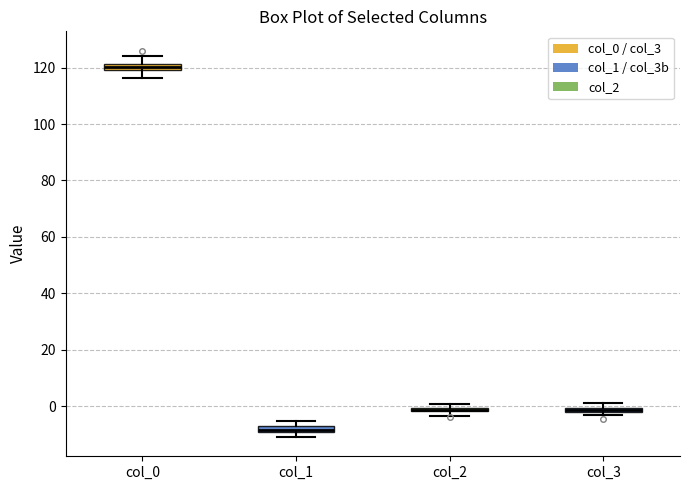

Where is the lower edge of the box for col_1 on the y-axis? The values are not printed on the chart, so give them approximately, as read against the axis.

-10